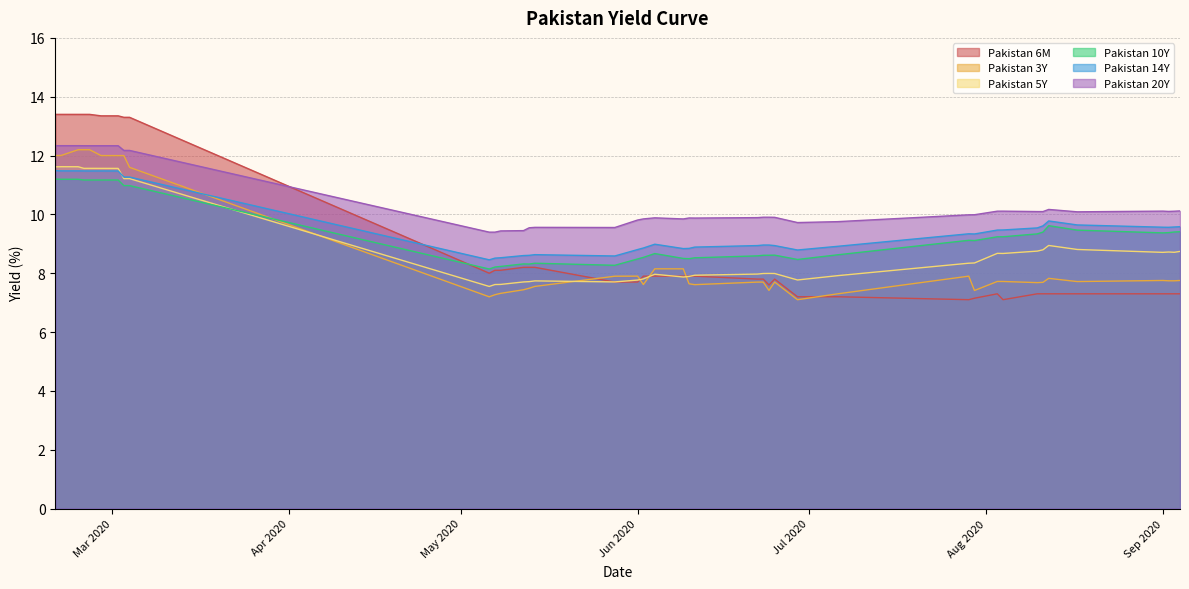

What are all the series names shown in the legend?

Pakistan 6M, Pakistan 3Y, Pakistan 5Y, Pakistan 10Y, Pakistan 14Y, Pakistan 20Y